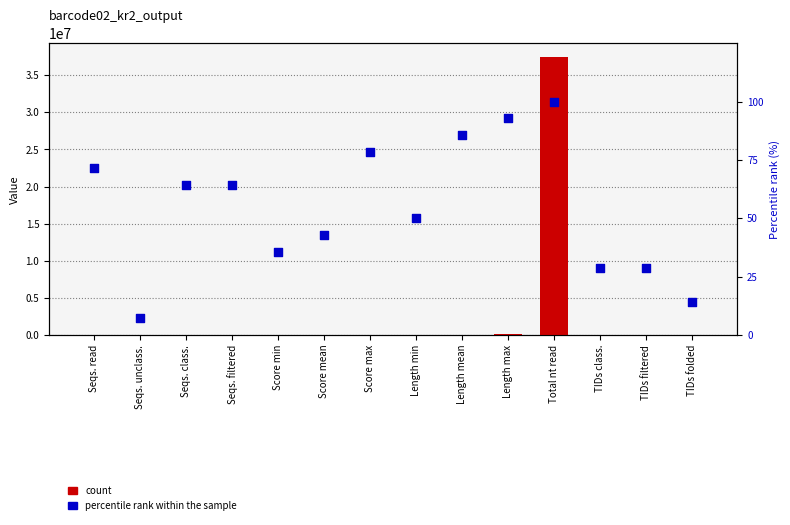

Which series has the largest total across all categories?

count